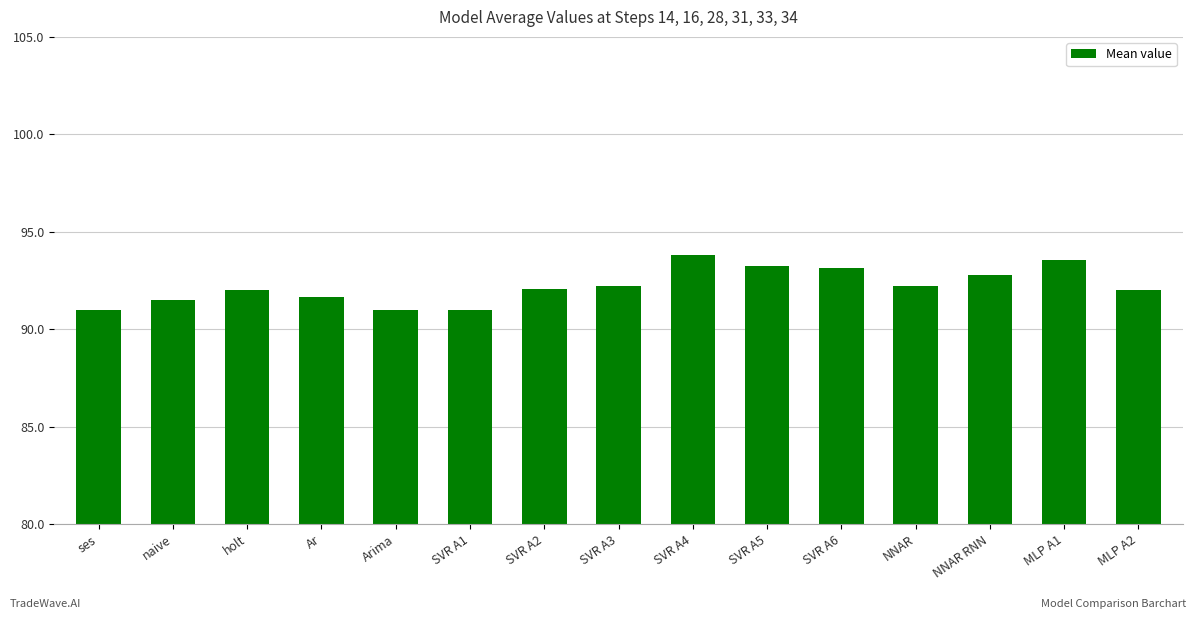

Count the number of data series in this chart.

1